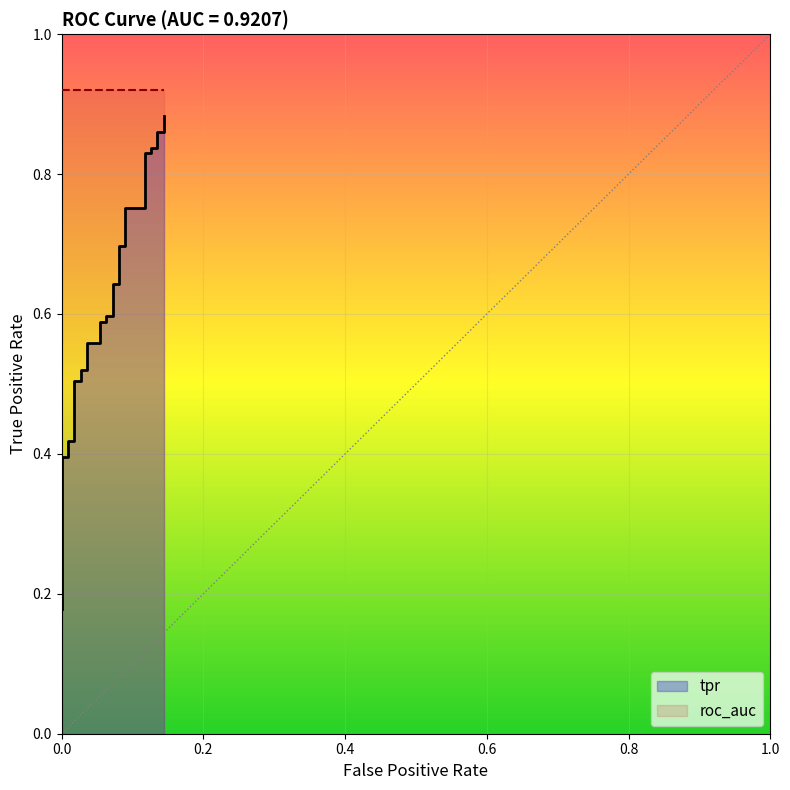

True or false: there are more than 2 points higher than both neighbors.

False